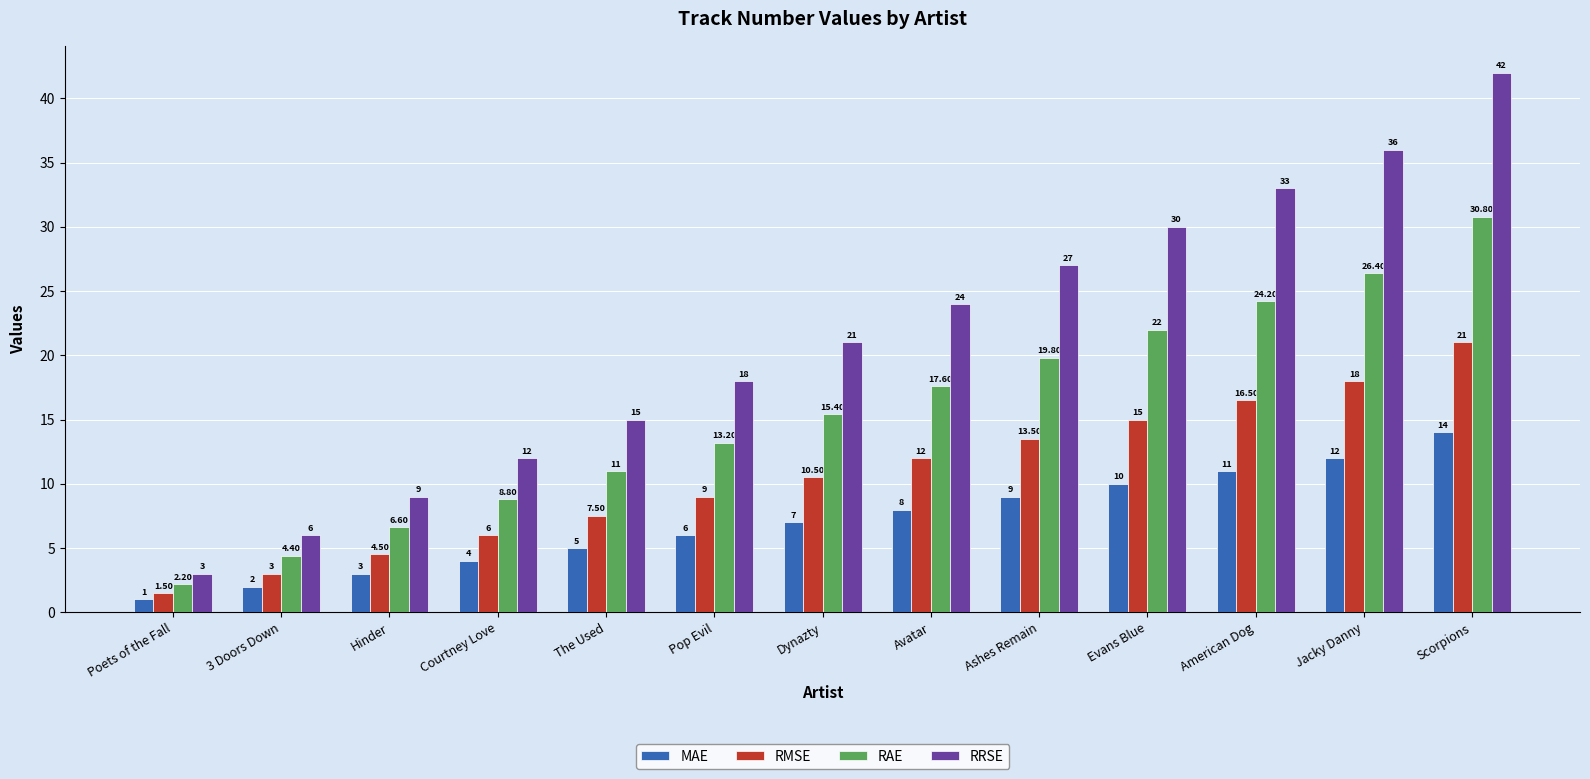

What is the minimum value for RAE?

2.2